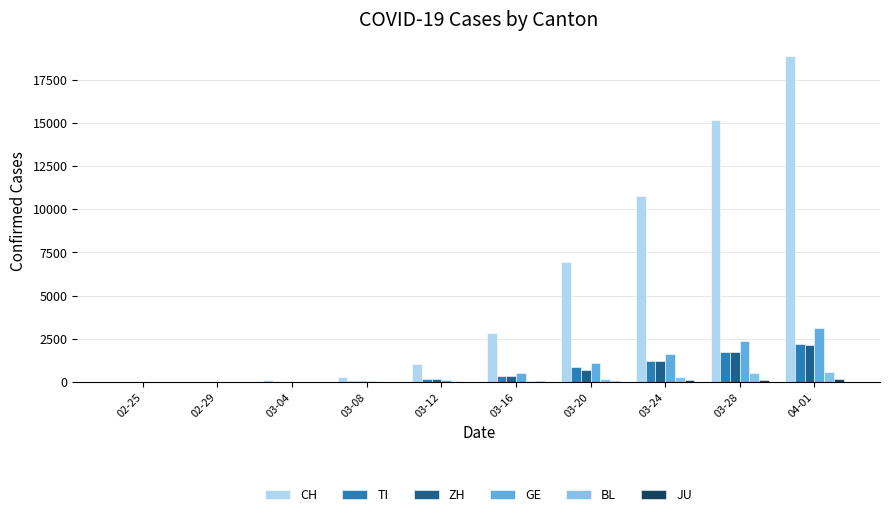

What is the highest value of the CH series?

18866